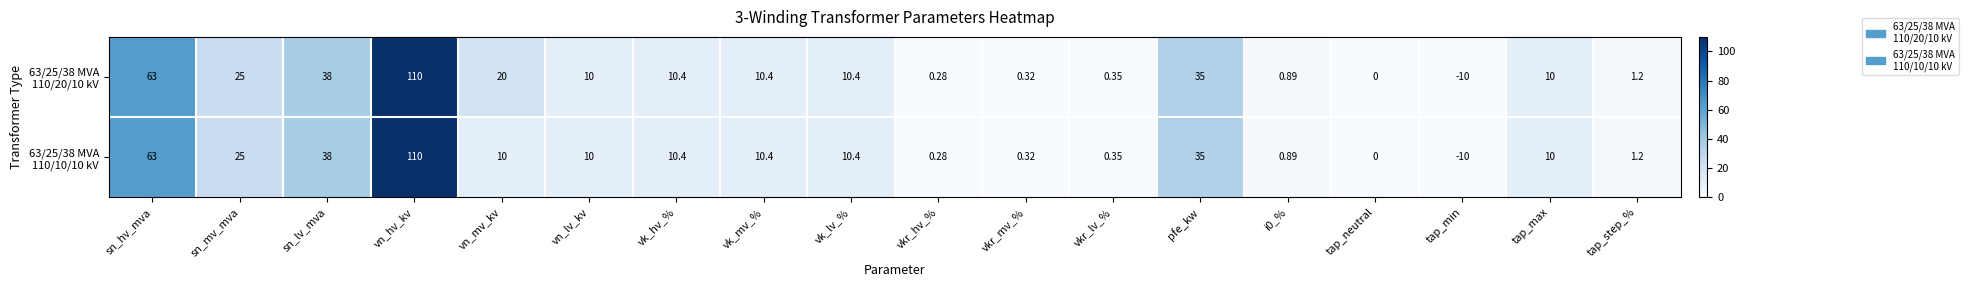

Which category has the lowest value across all series?

tap_min